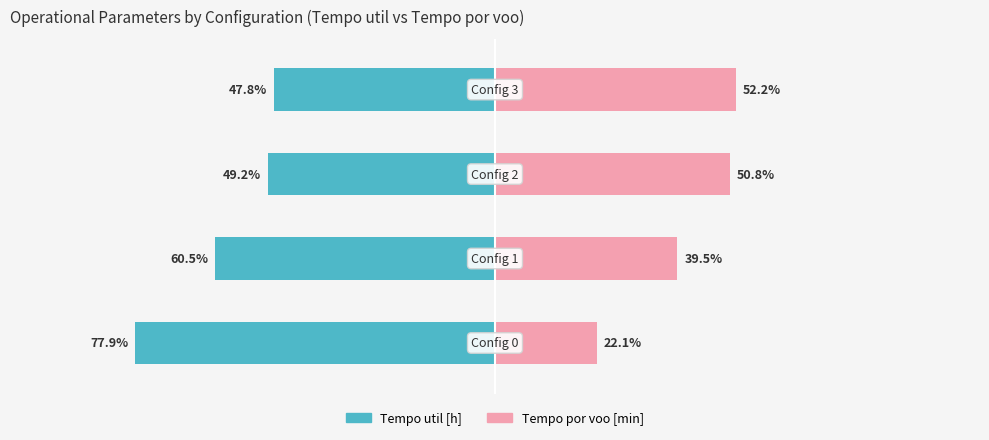

How many groups of bars are there?

4